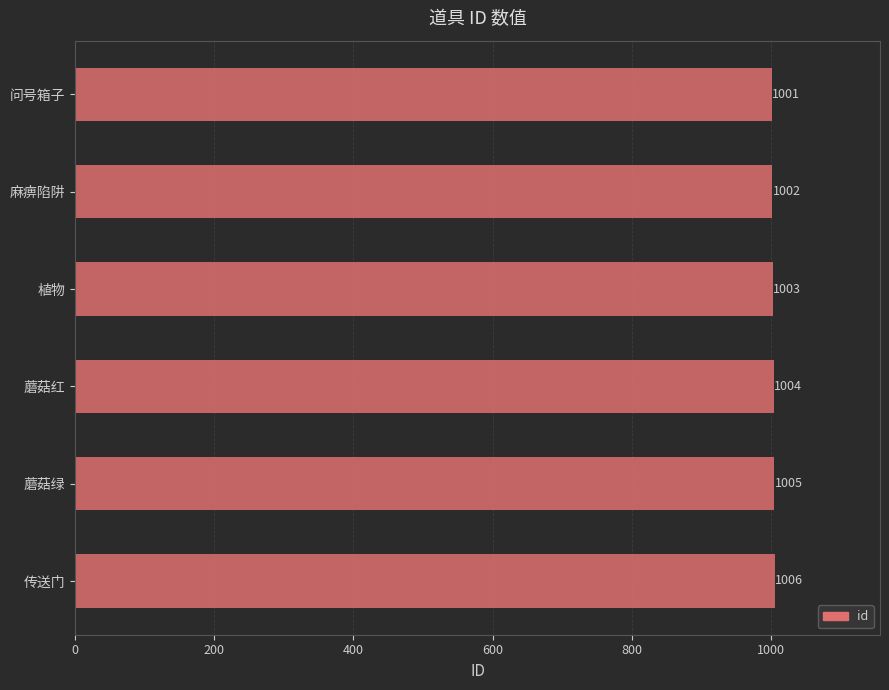

What is the difference between the second highest and second lowest values?

3